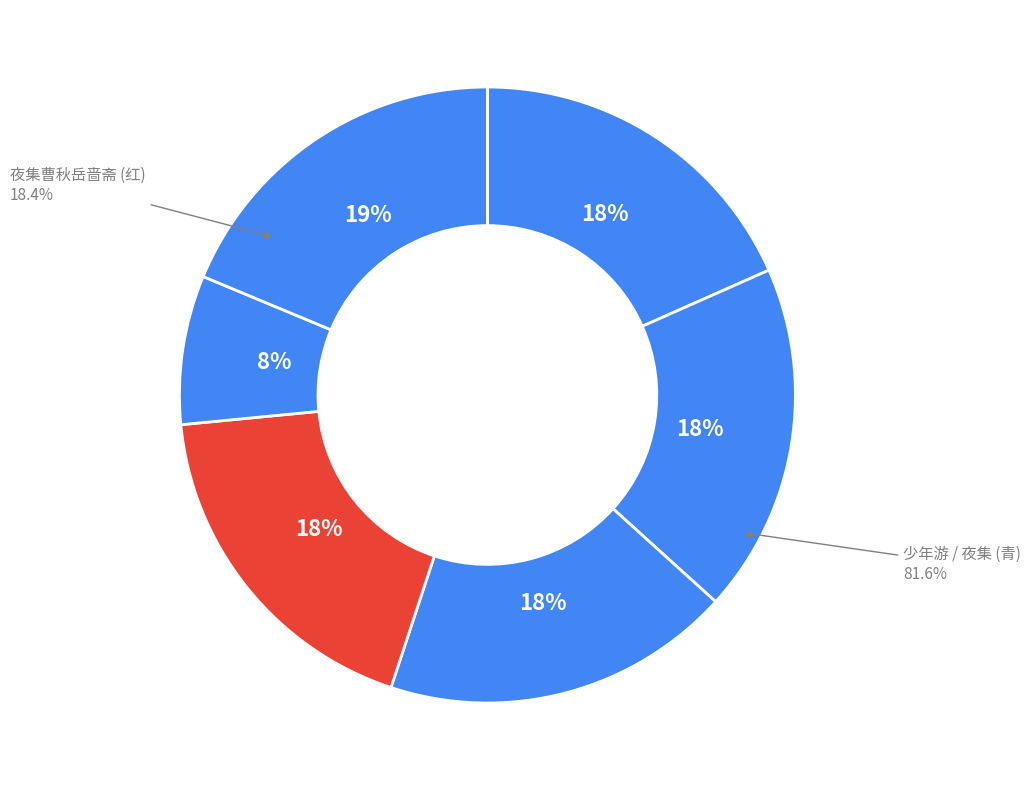

Does 少年游  其一 寄项嵋雪 account for over 50% of the chart?

No